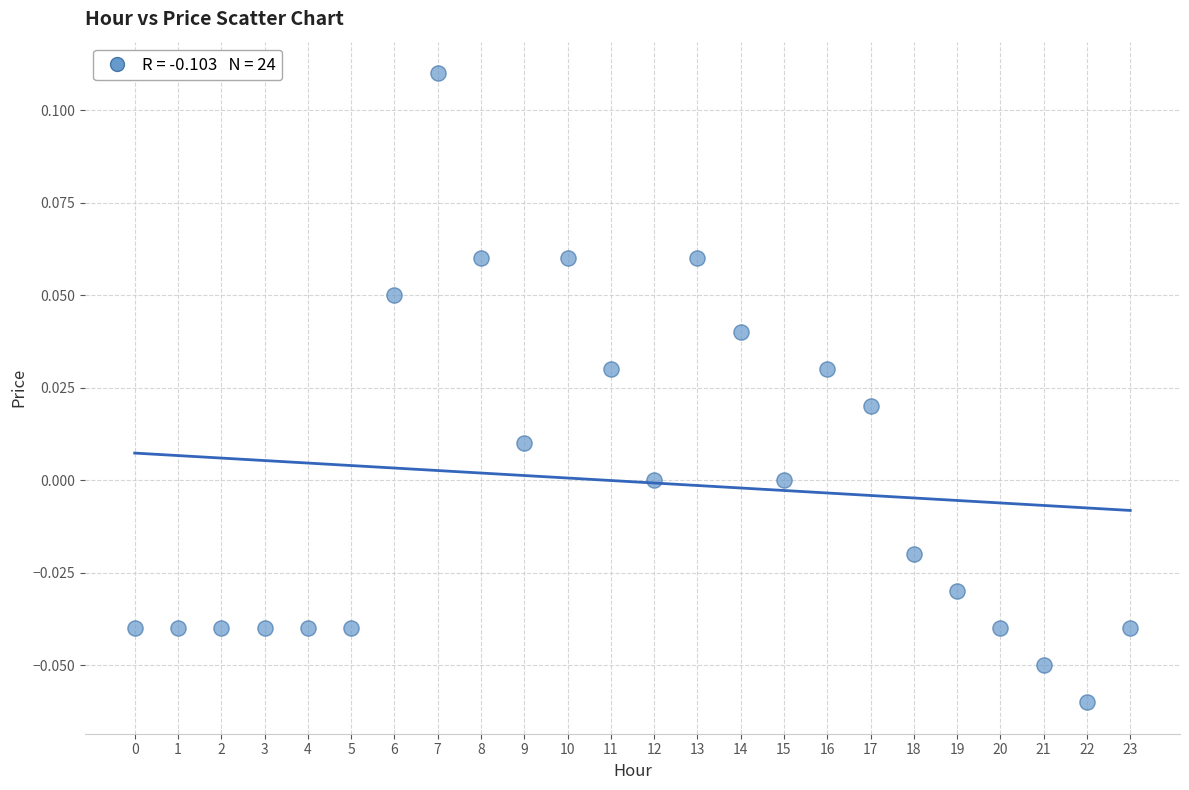

Count the number of points in this scatter plot.

24